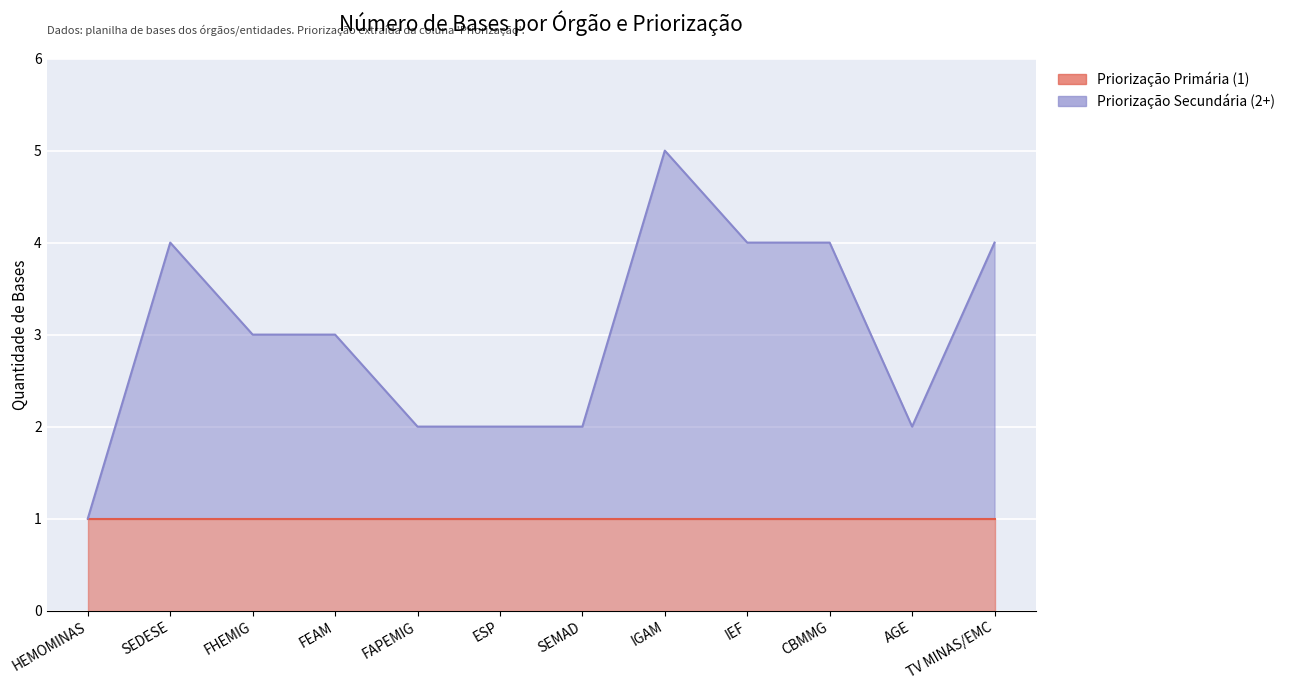

Which label corresponds to the smallest value in the chart?

HEMOMINAS